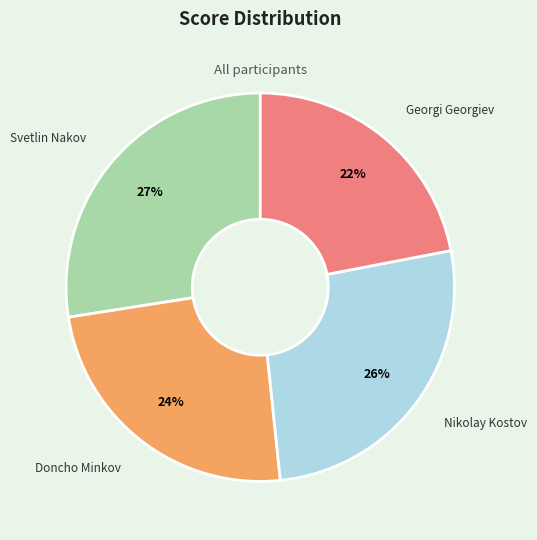

To the nearest percent, what is the difference between the largest and smallest slice percentages?

5%